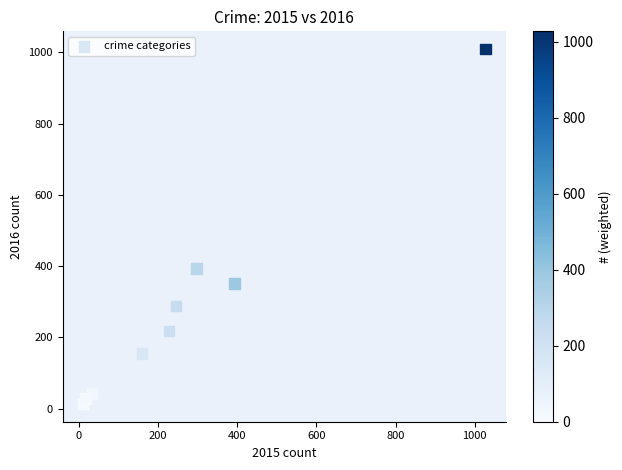

What is the range of Y values (max minus min)?

996